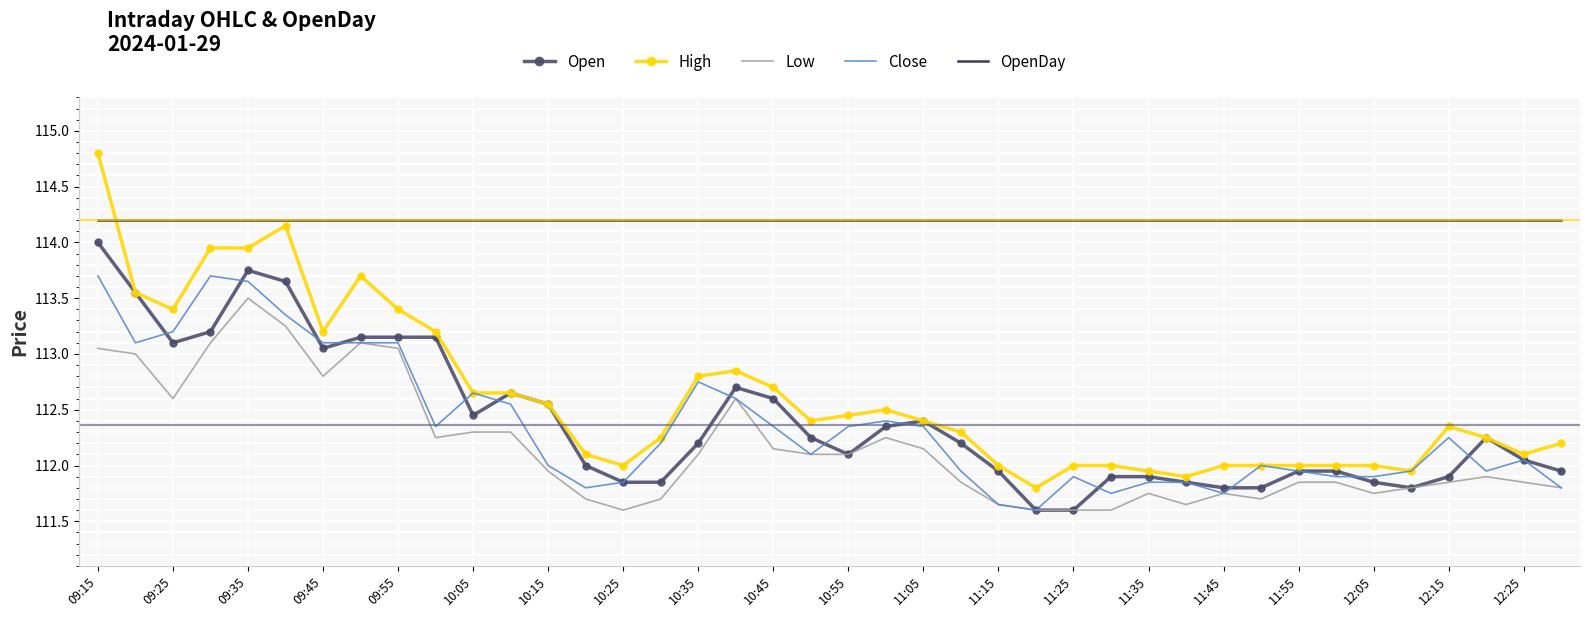

Which series has the largest range (max minus min)?

High